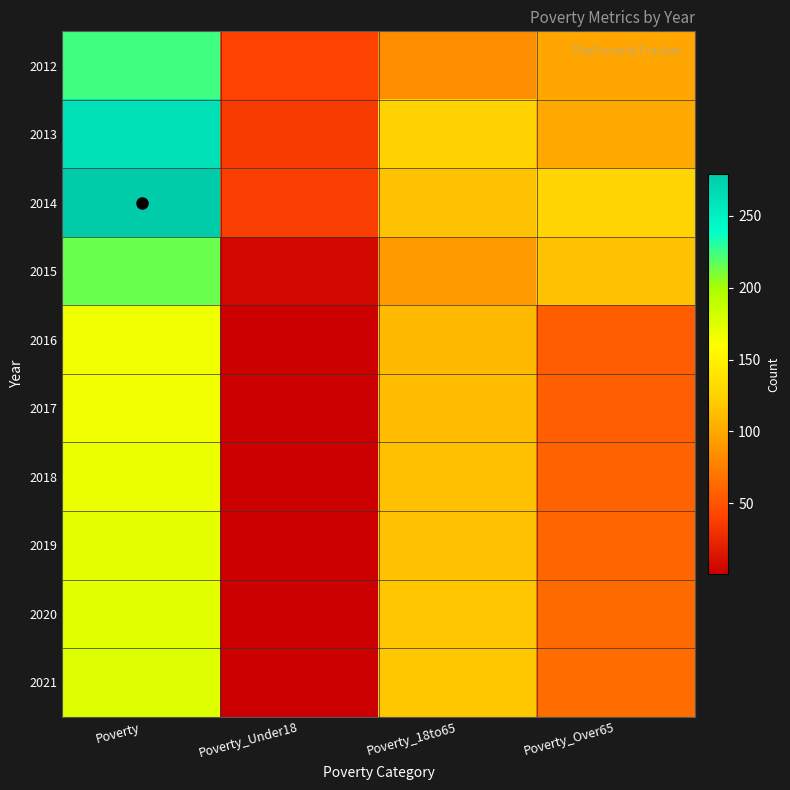

Which category has the lowest value across all series?

Poverty_Under18